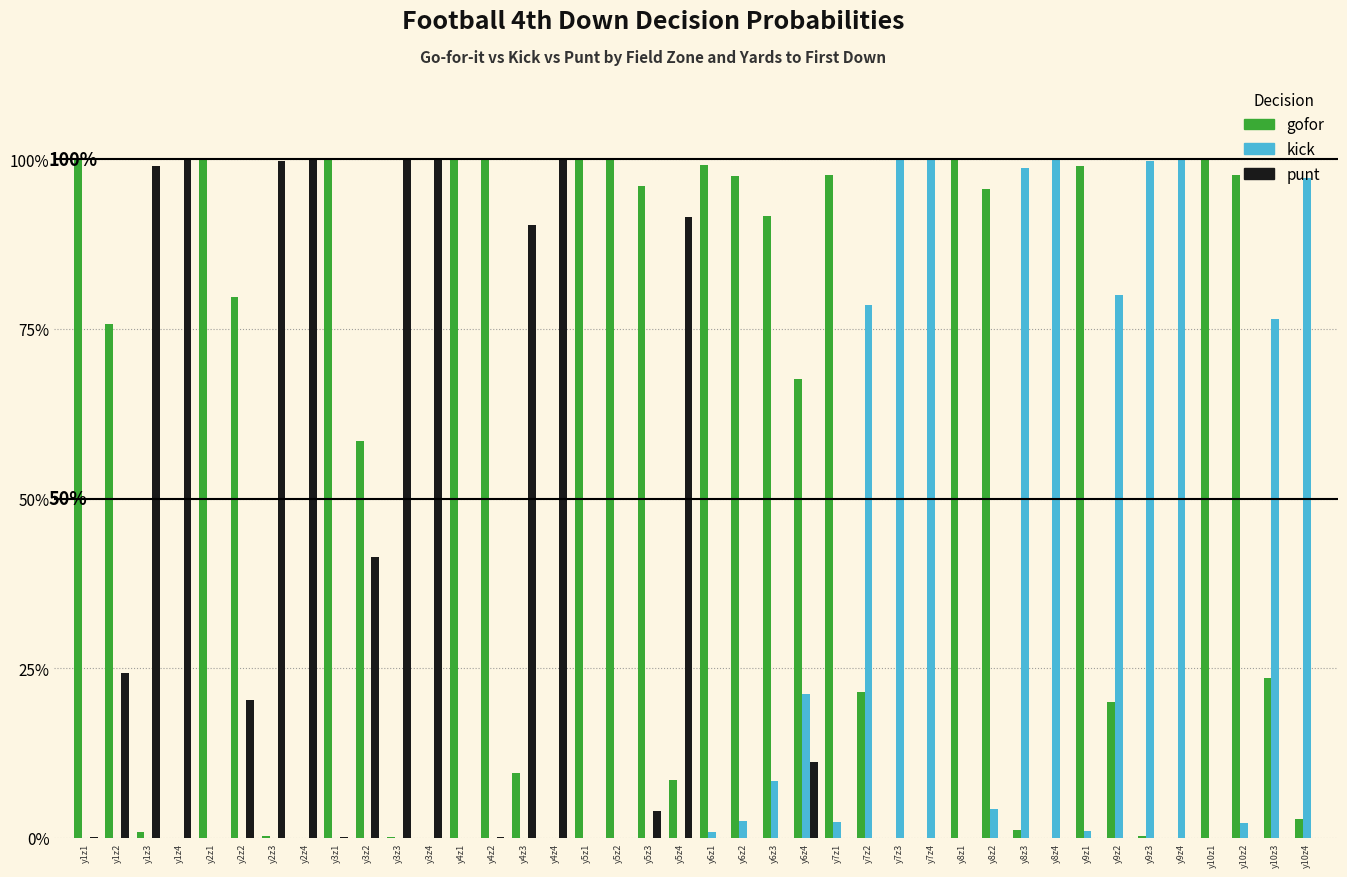

What are all the series names shown in the legend?

gofor, kick, punt